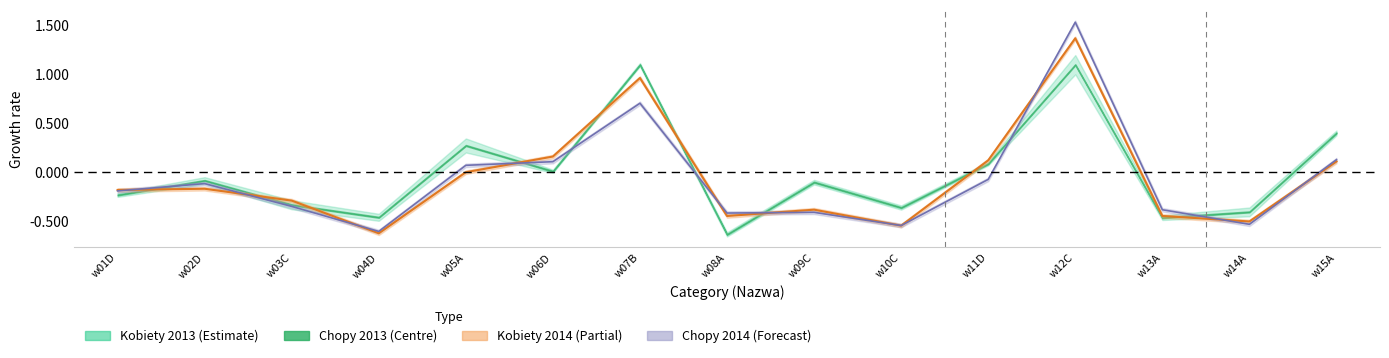

Is it true that Chopy 2014 equals -0.5 at w10C?

True